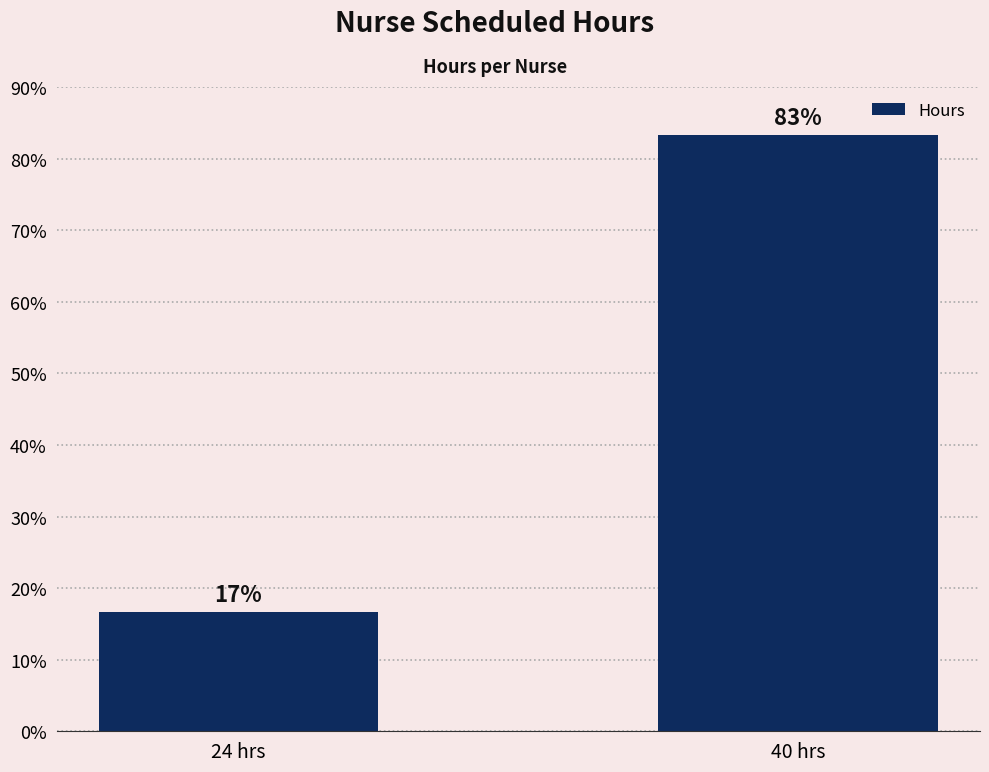

What is the change in value from 24 hrs to 40 hrs?

+66.7